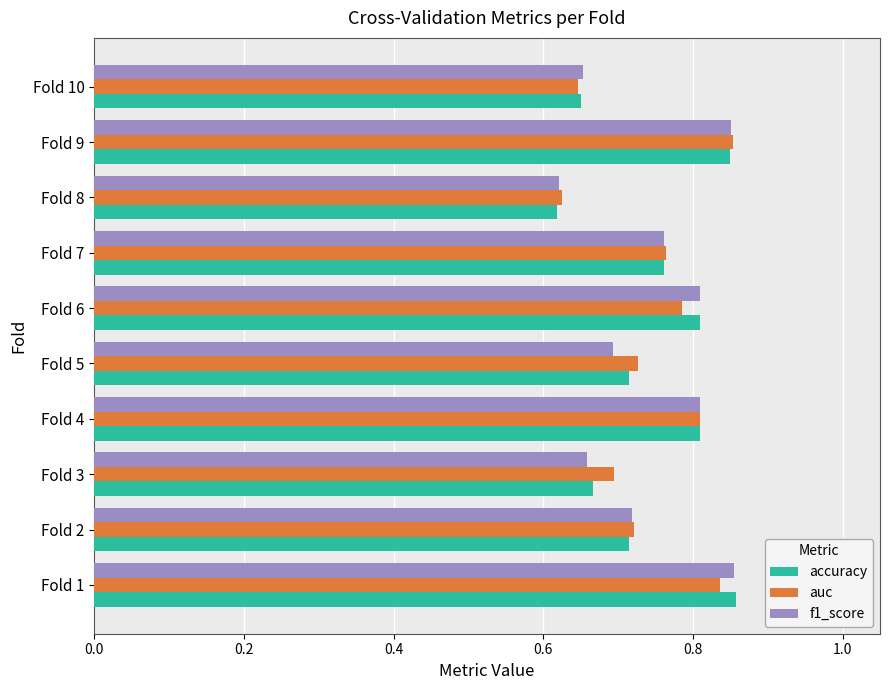

Between Fold 2 and Fold 6, which series saw the biggest shift?

accuracy